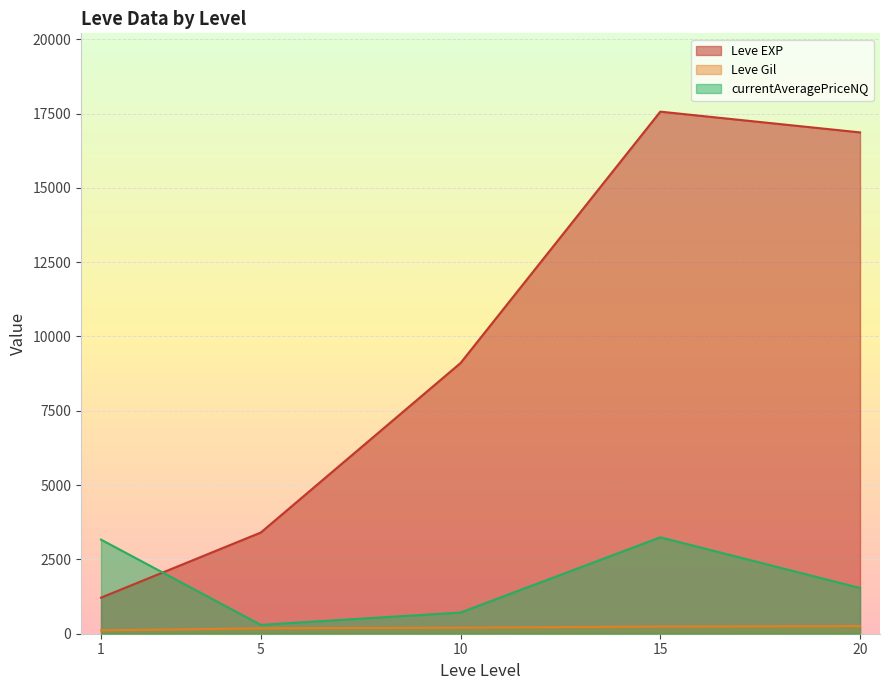

What is the spread (max minus min) of values at 10?

8903.8